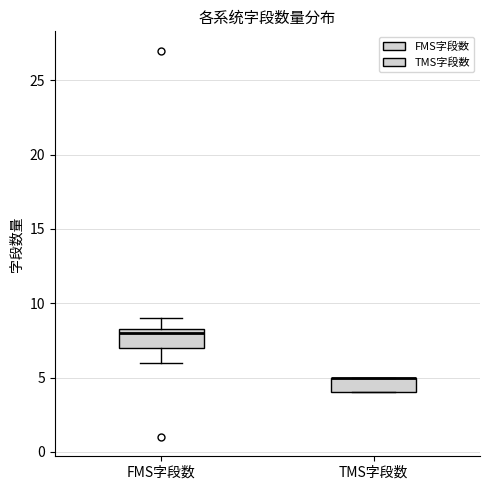

Reading left to right, transcribe this box plot: for each box, give where its median line is, the range the box spans, and where its two whiskers end, as read against the y-axis. The values are not printed on the chart, so give them approximately, as read against the axis.

FMS字段数: median 8.0, box 7.0 to 8.5, whiskers 6.0 to 9.0
TMS字段数: median 5.0 (drawn on the box's upper edge), box 4.0 to 5.0, whiskers 4.0 to 5.0